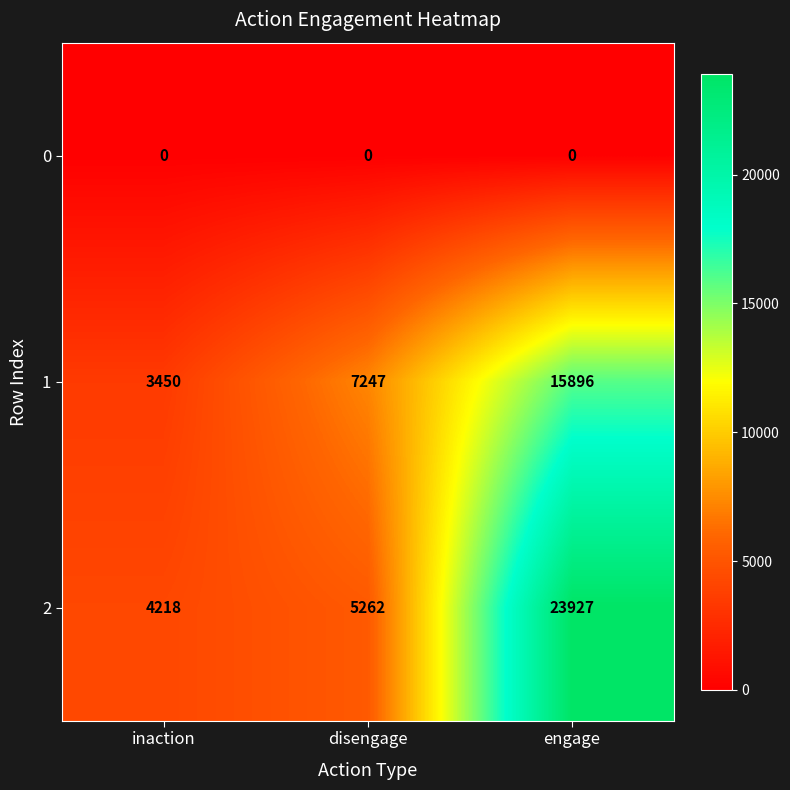

How many 1 values are between 3450 and 15896?

3